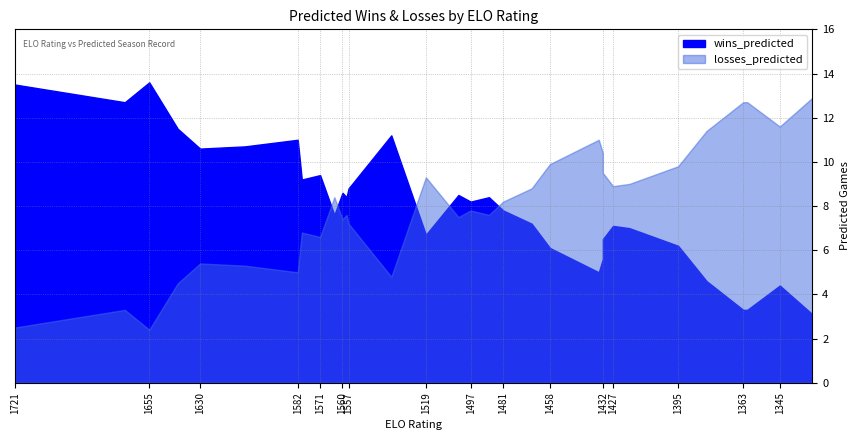

At how many categories does at least one series exceed 8?

32